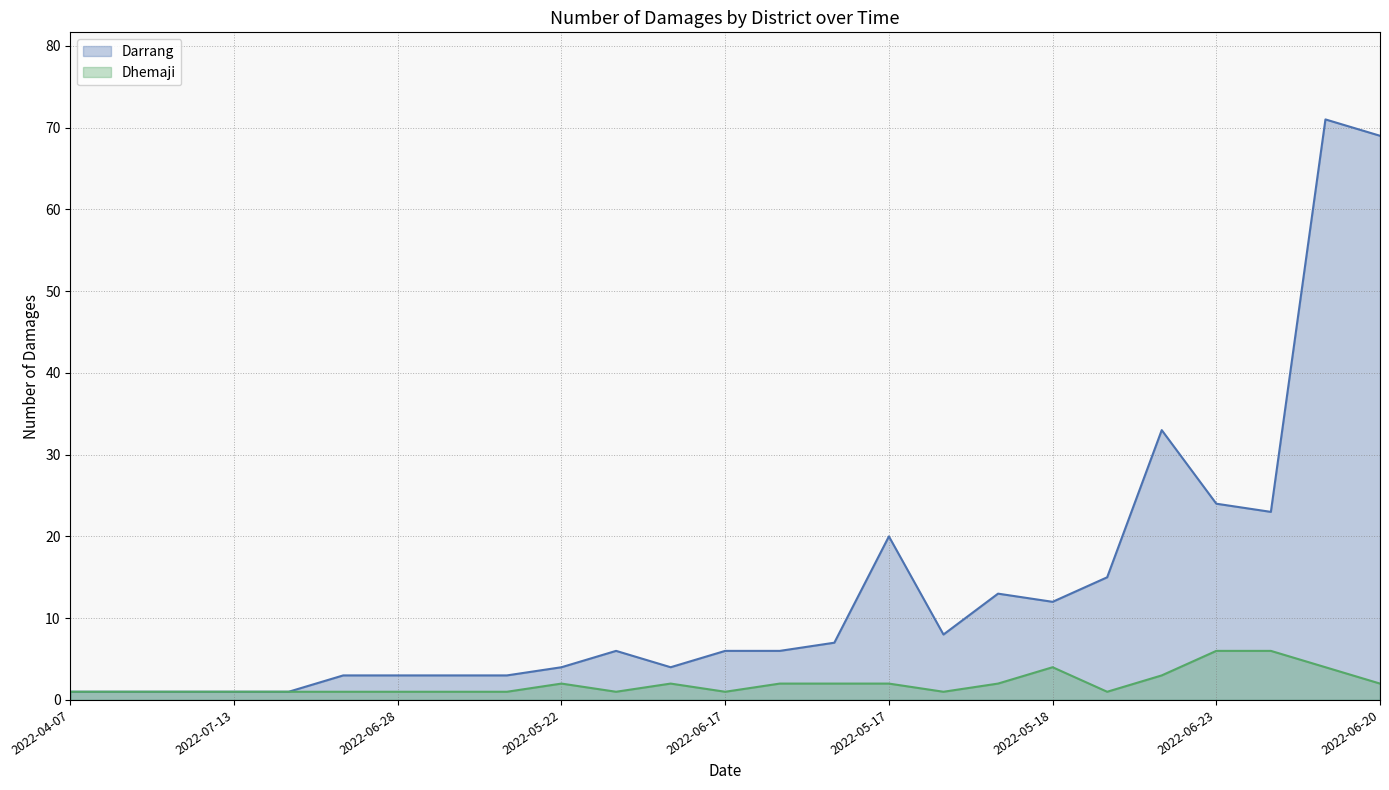

Which category has the lowest value in the Darrang series?

2022-04-07